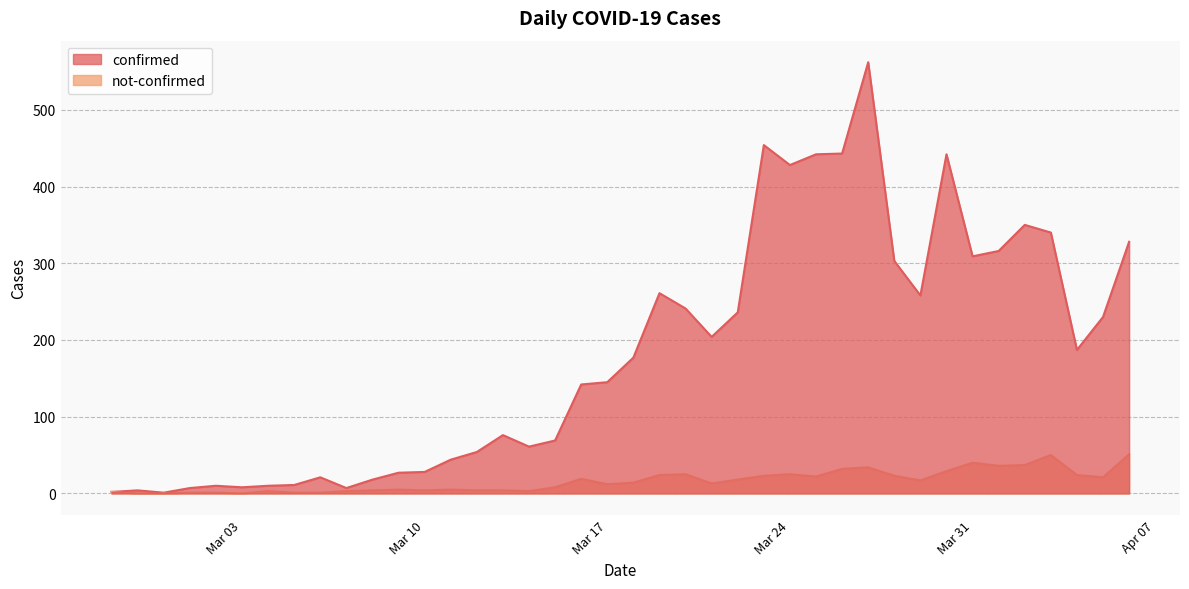

Which series has the largest range (max minus min)?

confirmed